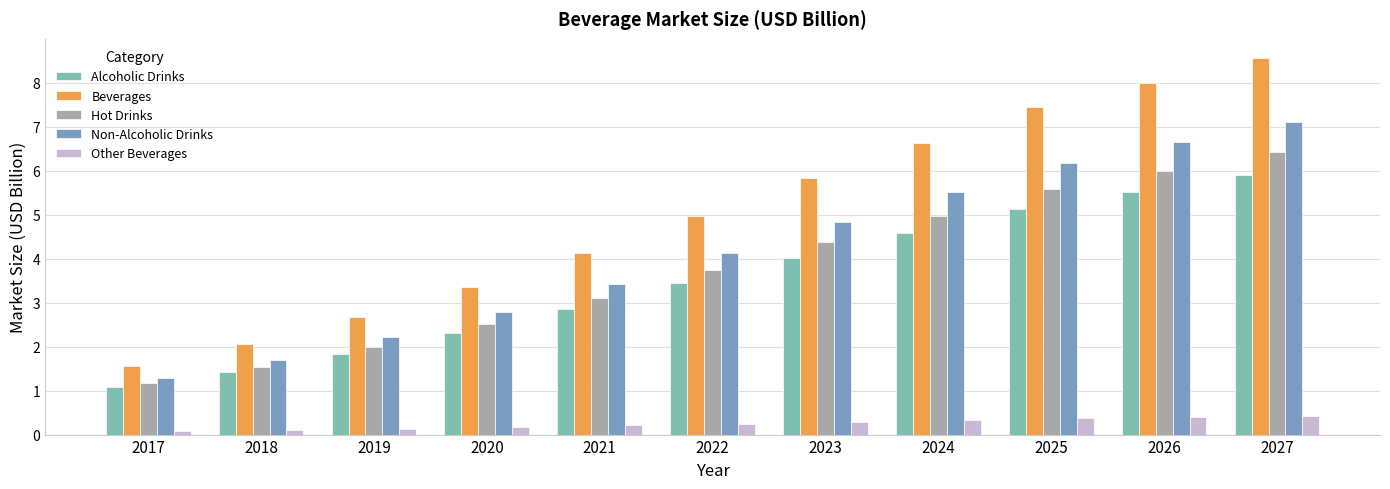

Which series has the largest total across all categories?

Beverages